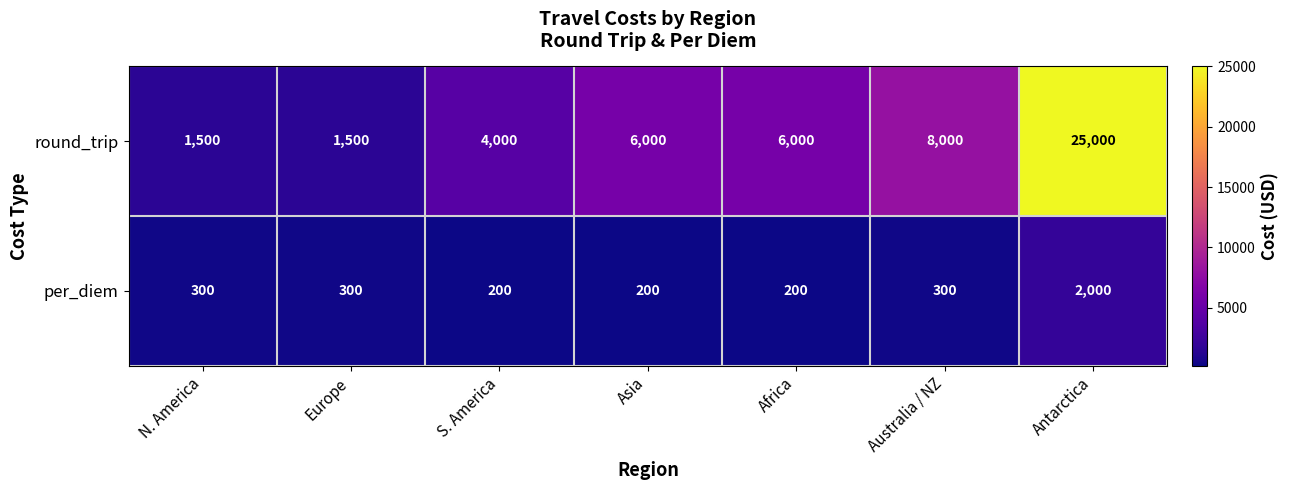

What is the minimum value shown in the chart?

200